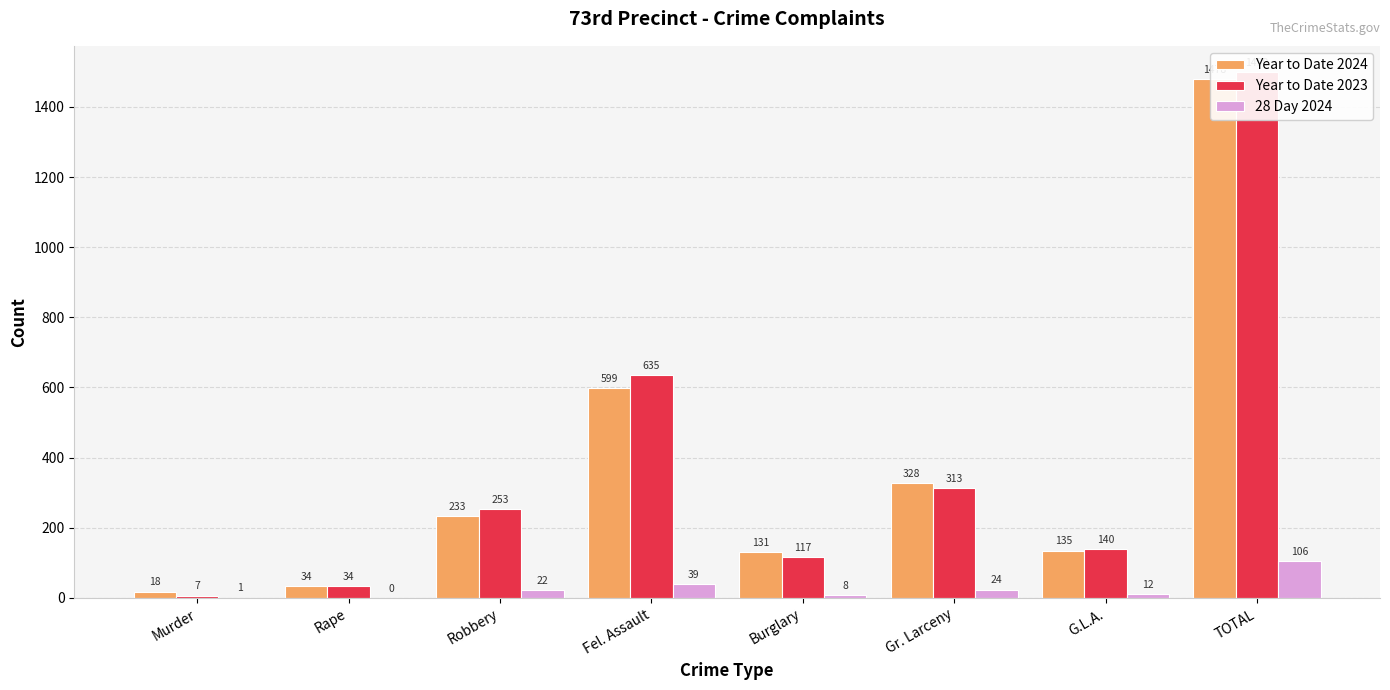

What is the highest value of the Year to Date 2024 series?

1478